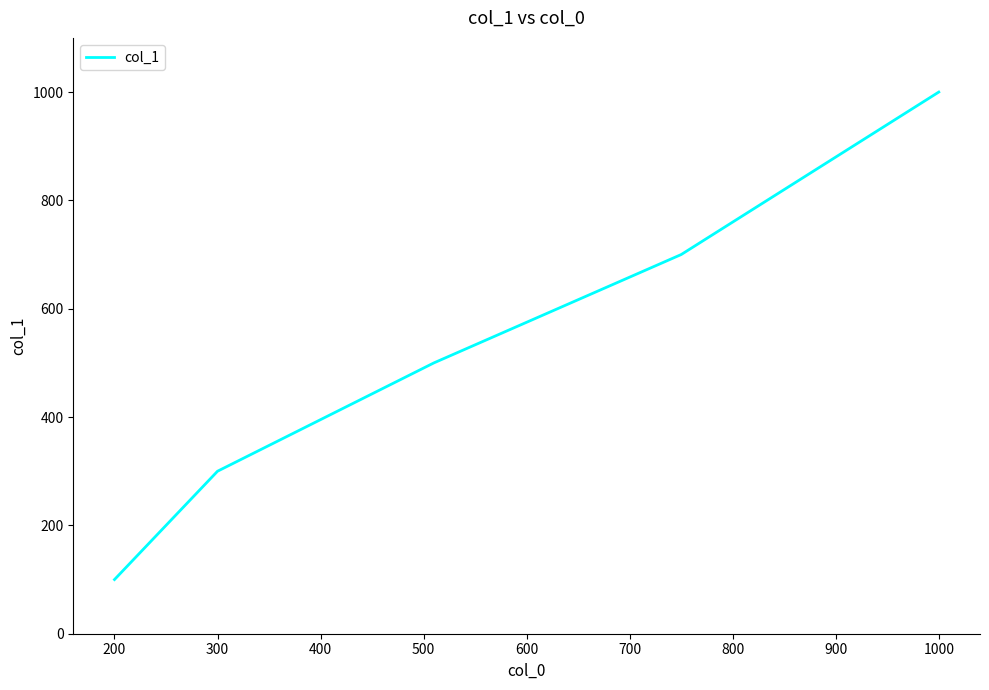

Reading left to right, transcribe all the data shown in this chart.

100	200	300	500	700	1000